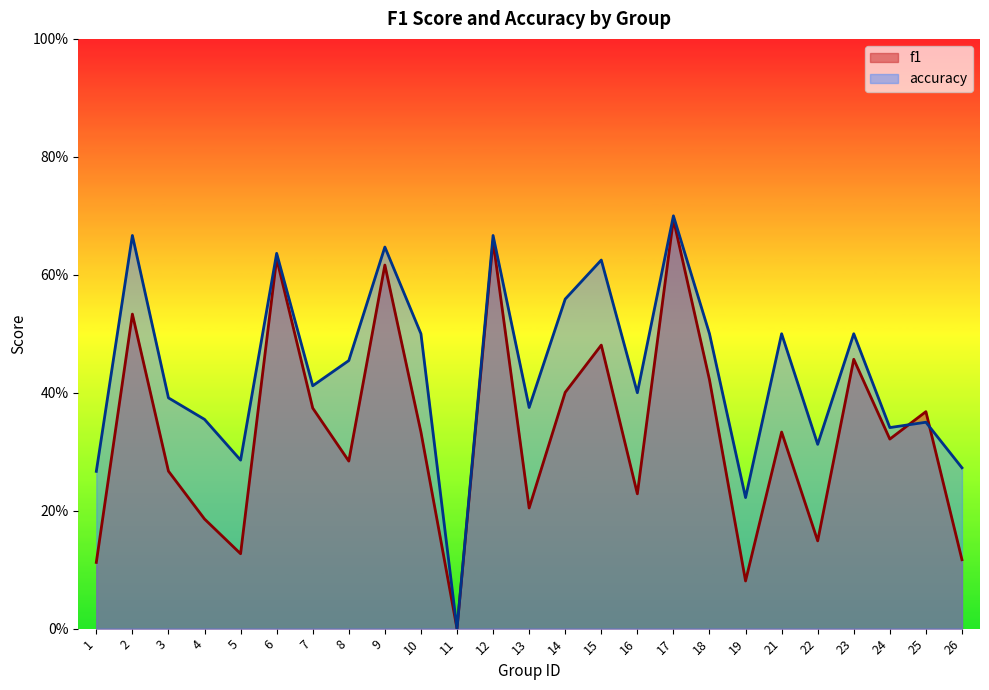

What is the sum of all accuracy values?

10.9